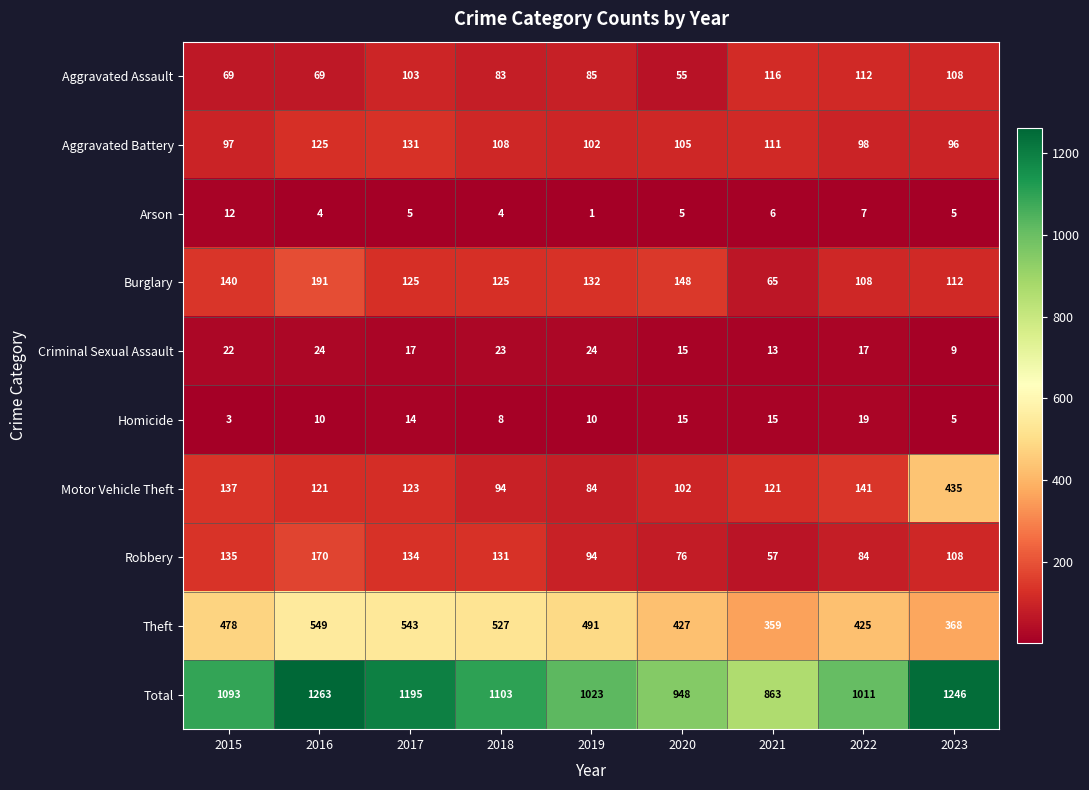

Which series has the widest spread of values?

Total